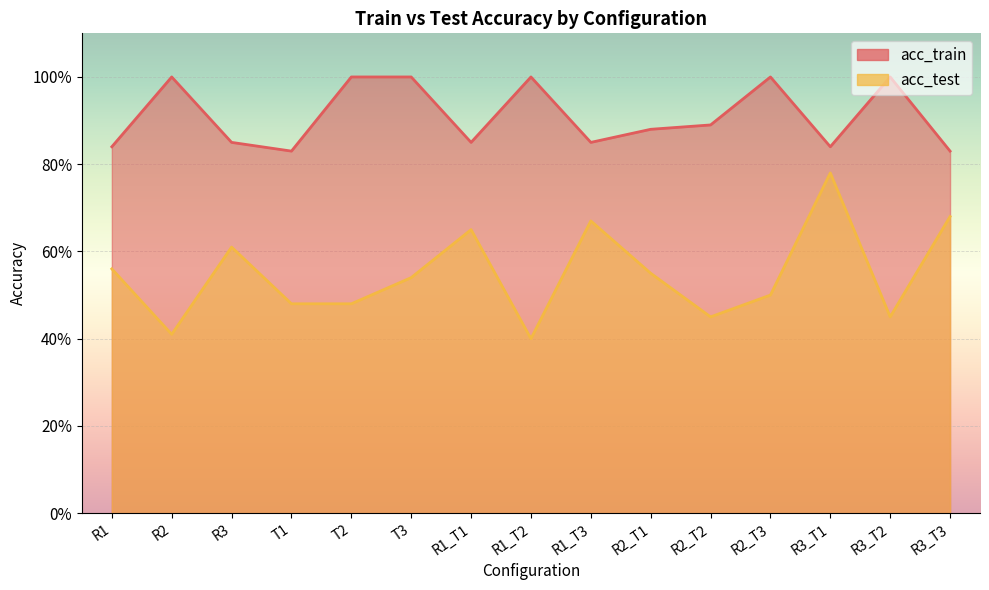

True or false: acc_test and acc_train cross at least once.

False